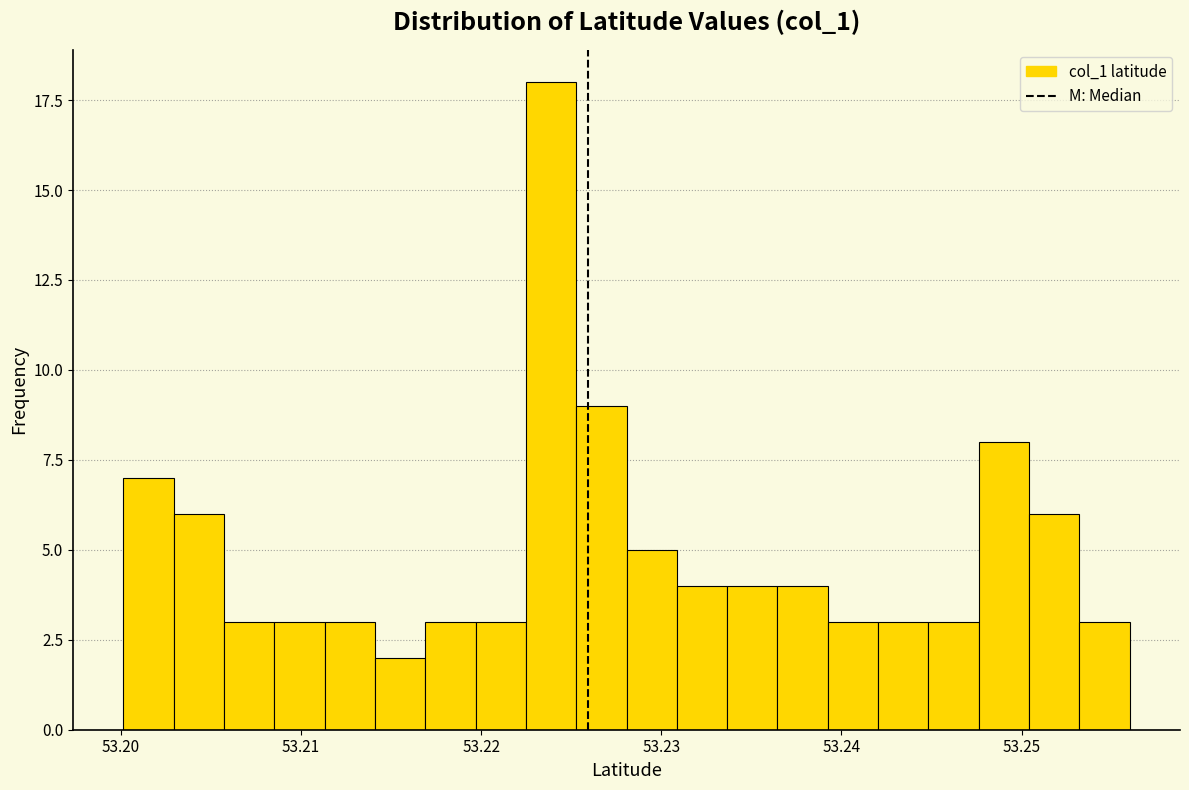

Read against the x-axis, roughly where is the centre of the tallest bar?

53.224